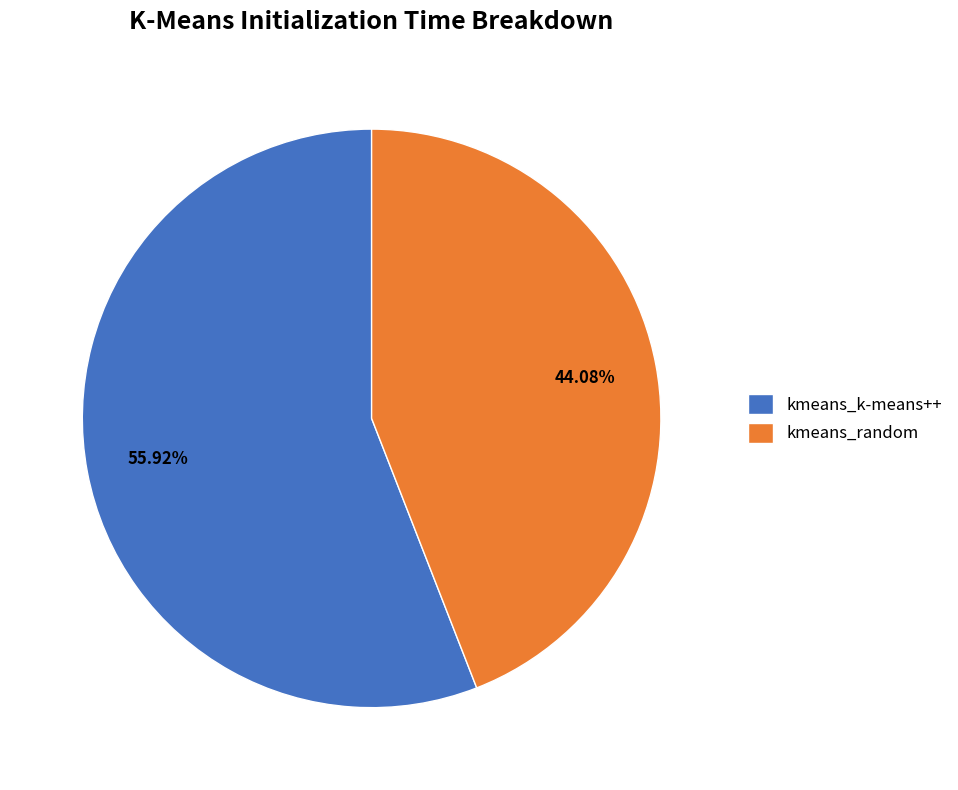

Between kmeans_k-means++ and kmeans_random, which is larger?

kmeans_k-means++